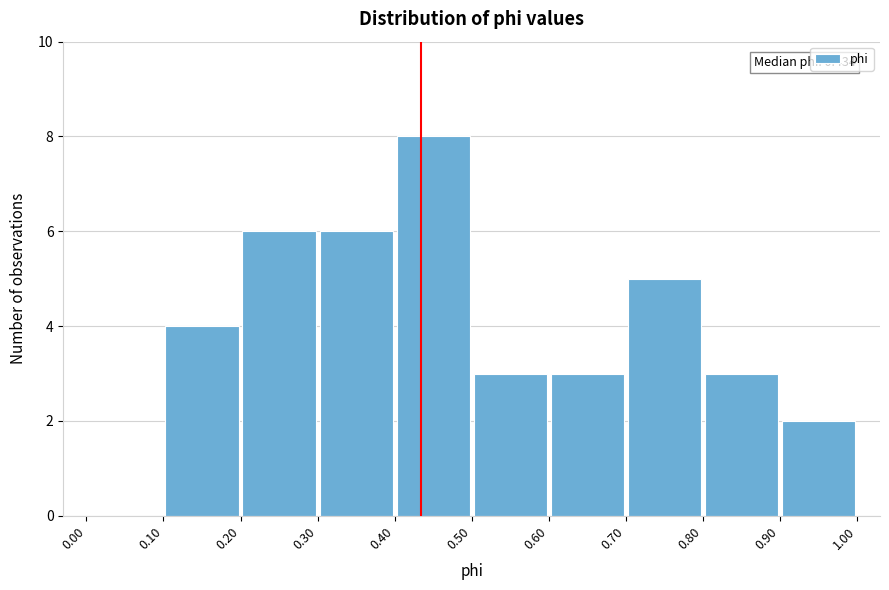

Over which range of the x-axis is the bar tallest?

0.40 to 0.50